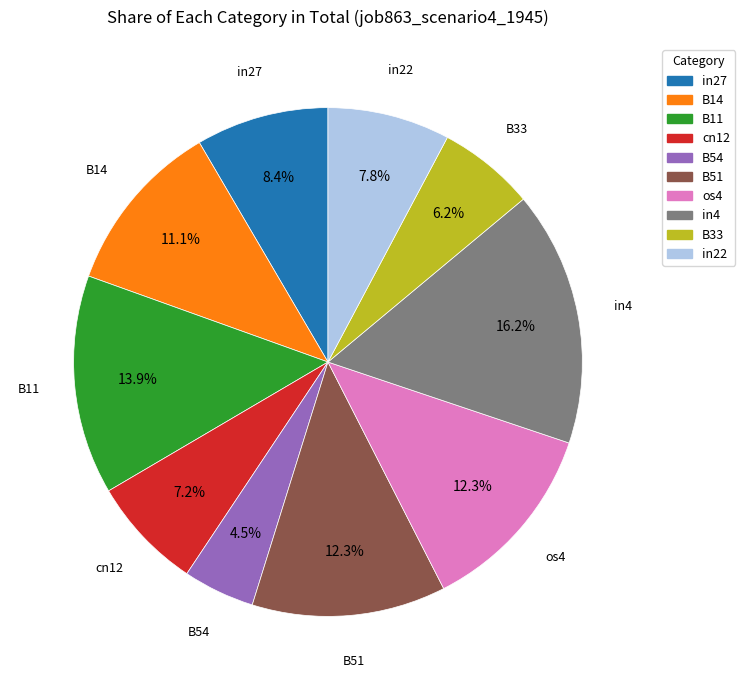

Does any single category account for the majority?

No